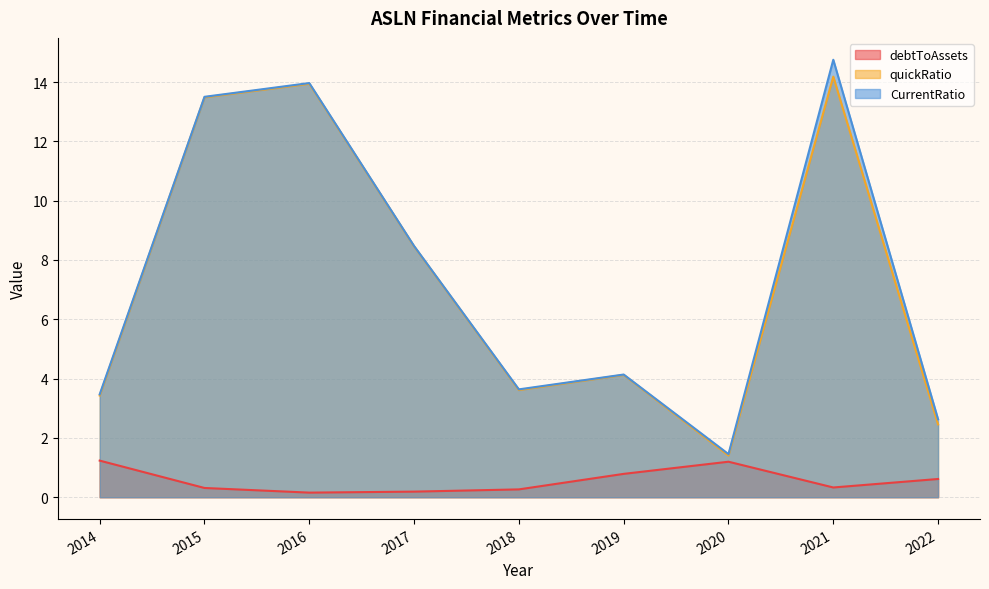

Which series has the largest total across all categories?

CurrentRatio